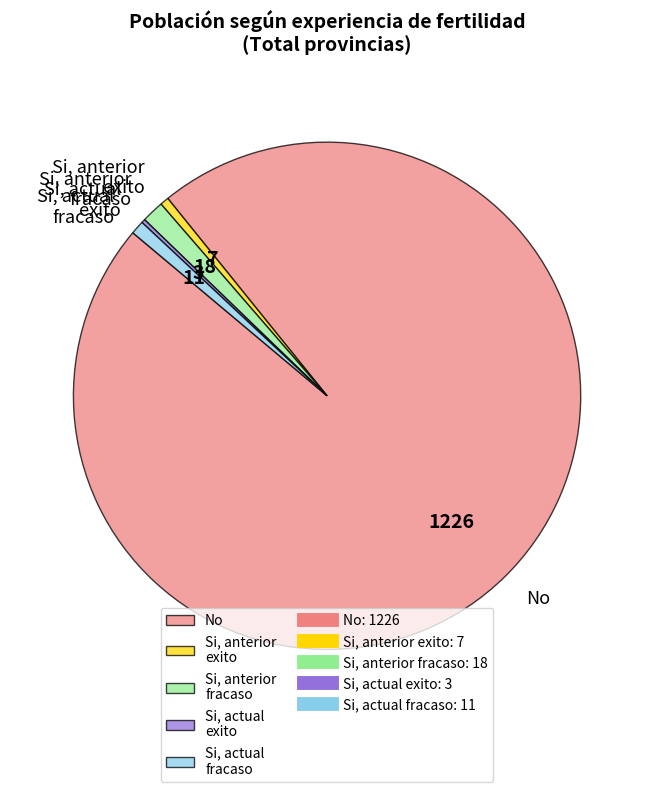

Does any single category account for the majority?

Yes